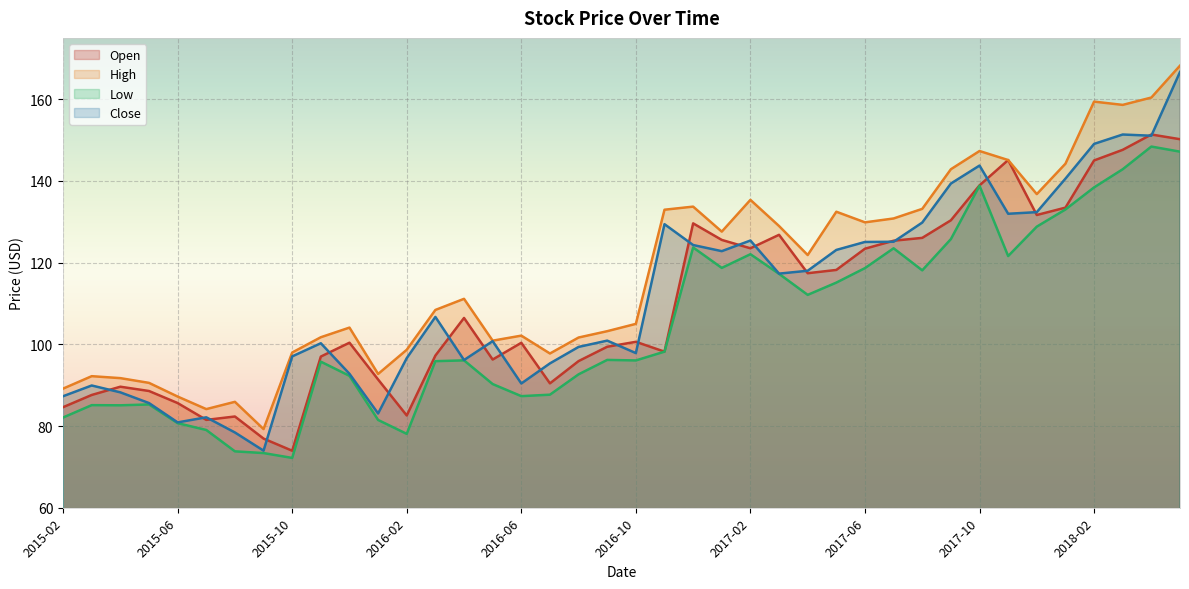

True or false: High and Close intersect in this chart.

False